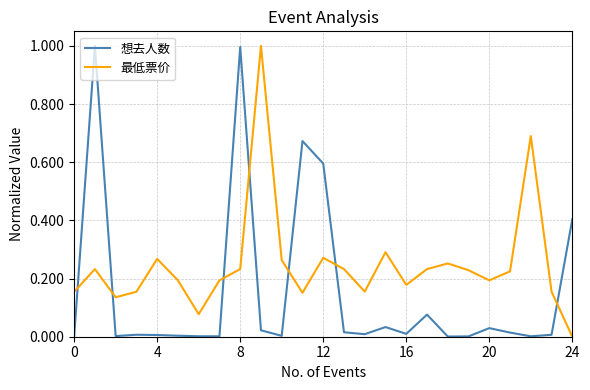

List the series in order of their overall mean, highest first.

最低票价, 想去人数